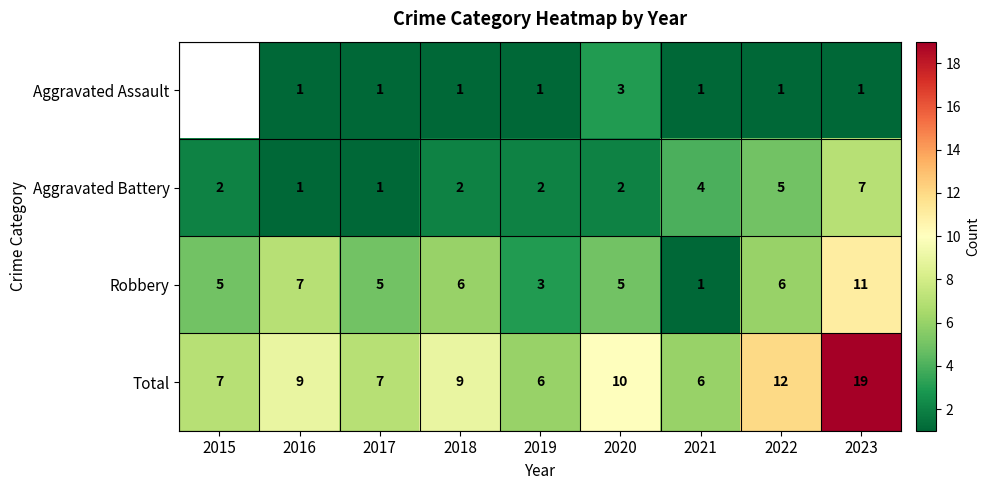

What is the difference between the maximum and minimum values in the Total series?

13